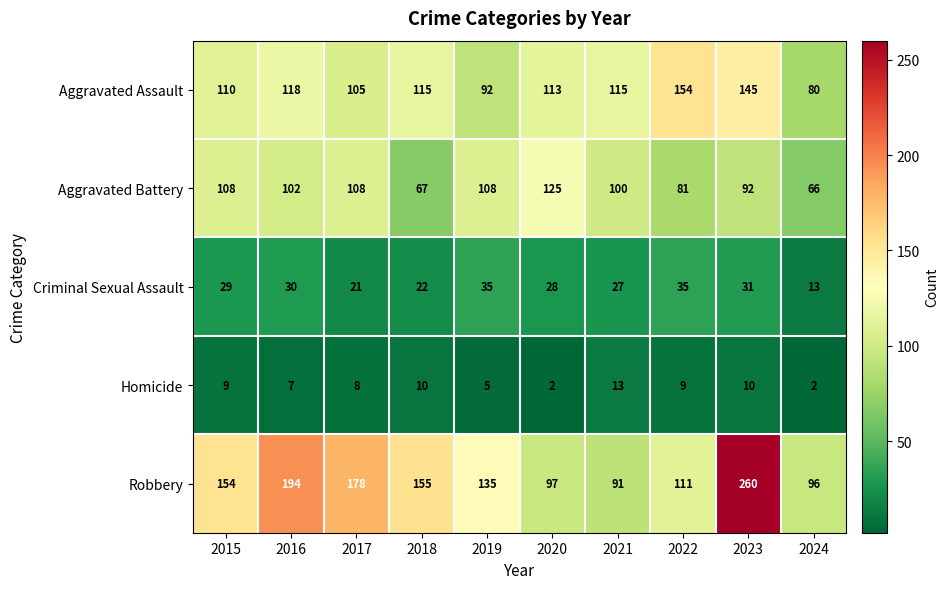

At which category is the sum across all series the highest?

2023